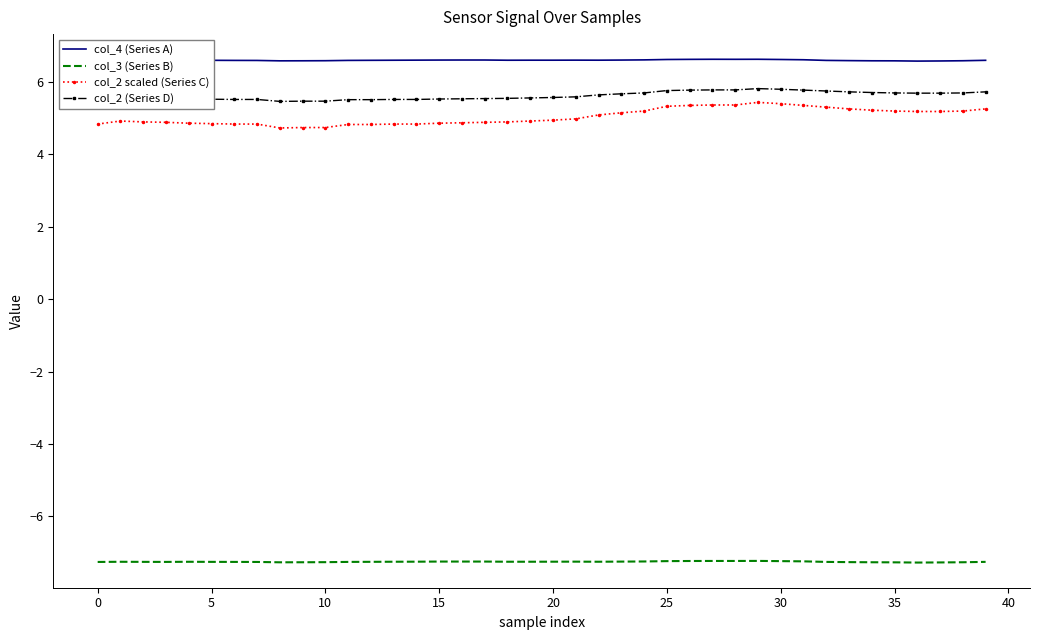

How many col_2 (Series D) values are between 5 and 6?

40